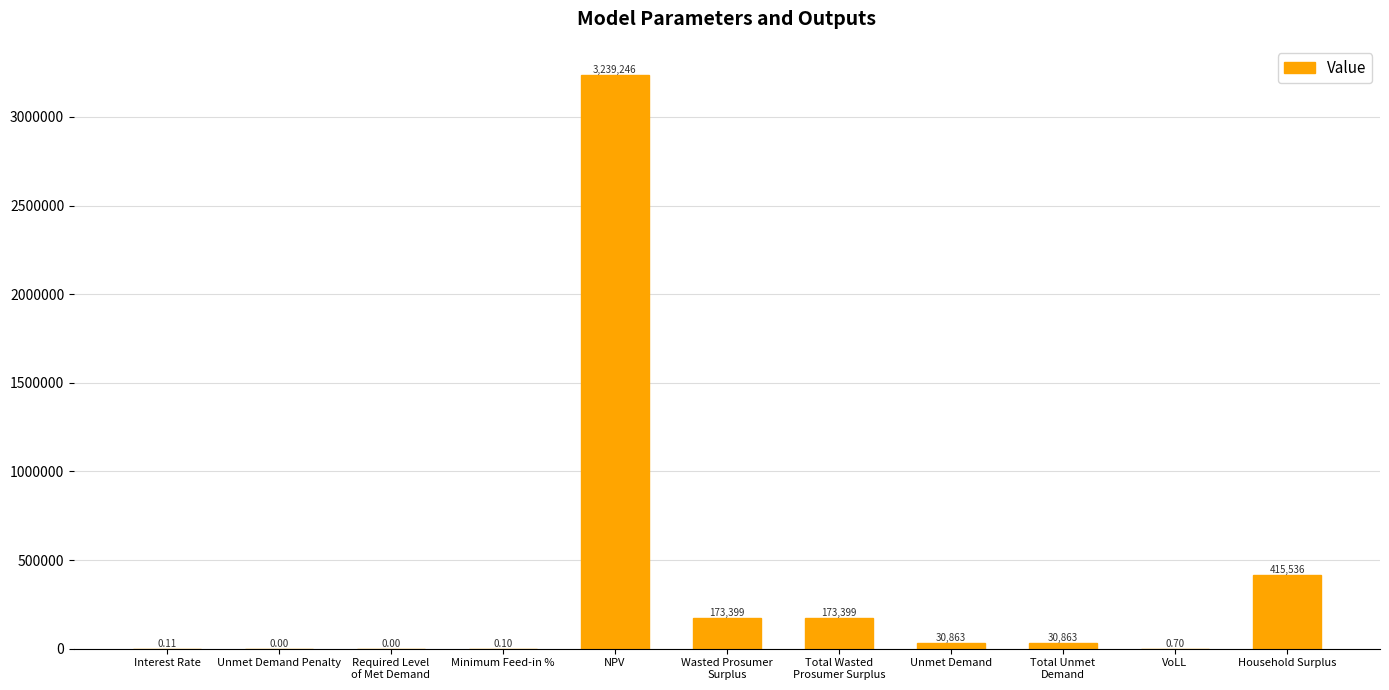

Which label corresponds to the largest value in the chart?

NPV